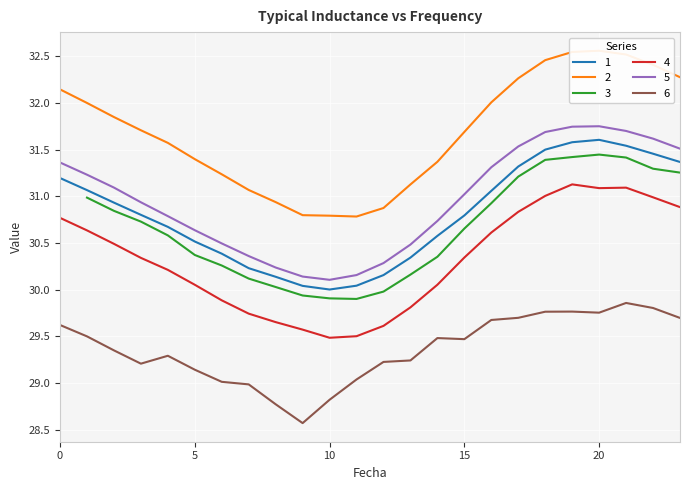

Is this an area chart (filled region under the line)?

No